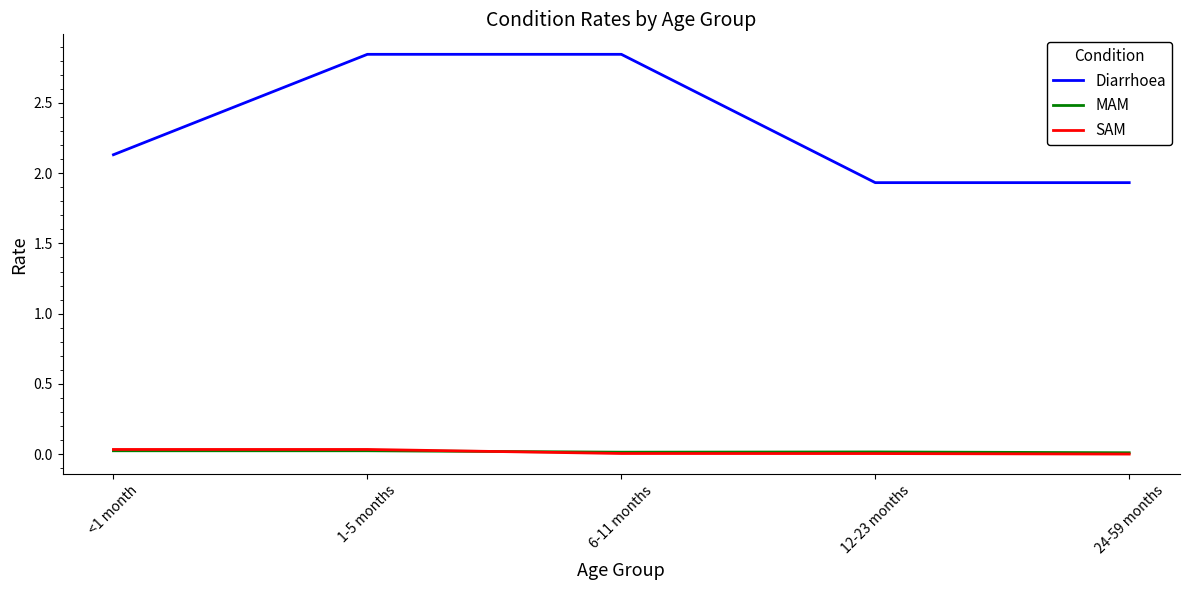

True or false: SAM and Diarrhoea cross at least once.

False